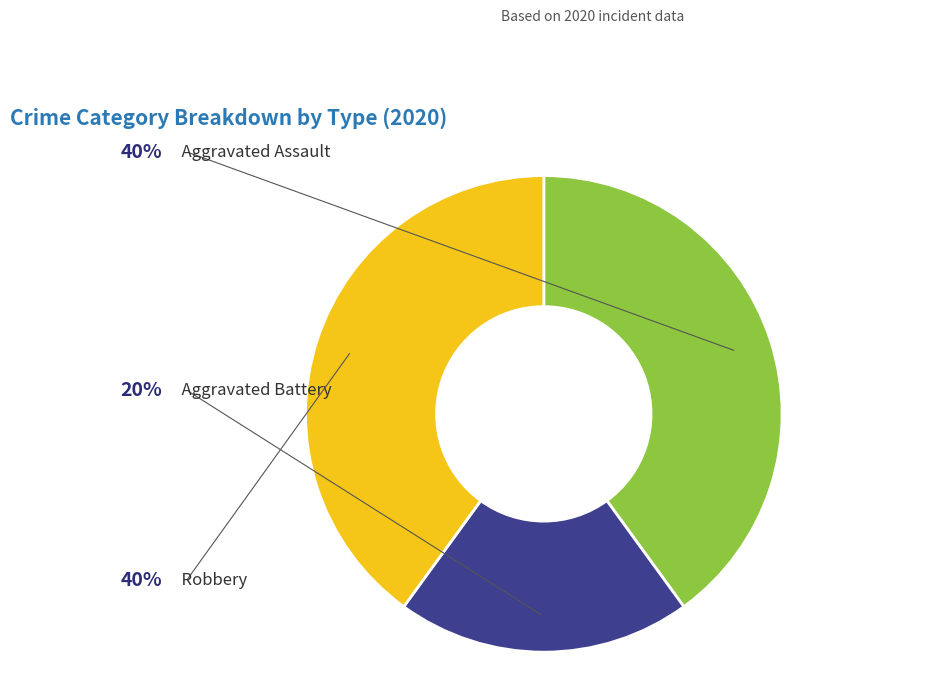

Is there a majority slice in this chart?

No